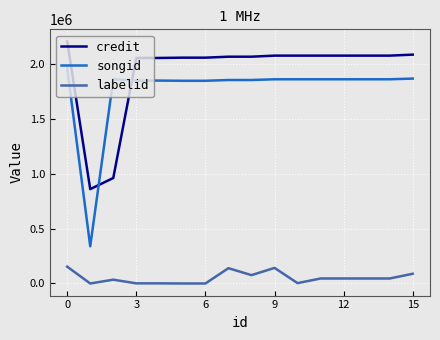

True or false: credit and songid intersect in this chart.

True